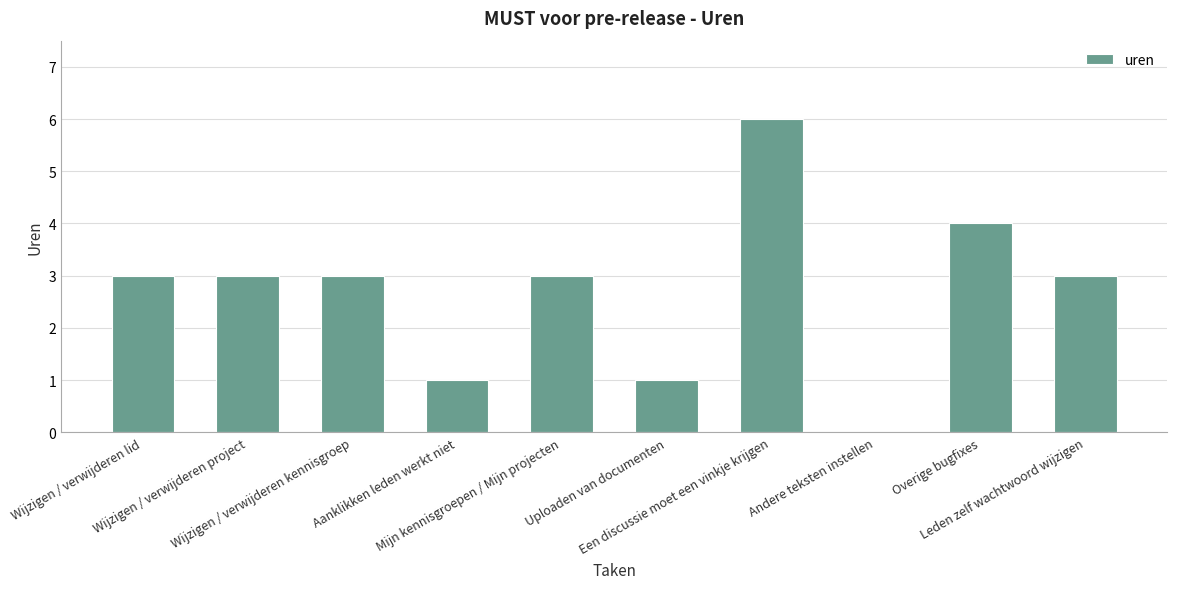

What is the sum of the values at Wijzigen / verwijderen kennisgroep and Uploaden van documenten?

4